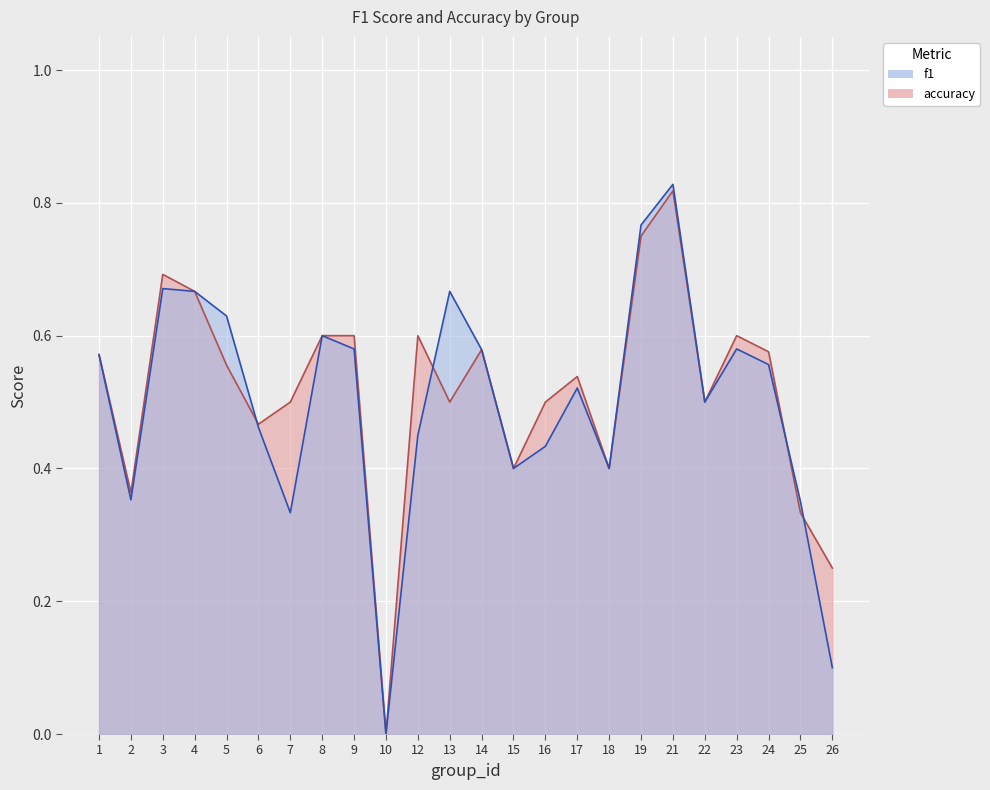

Reading right to left, what are all the values shown in this chart?

f1: 0.1	0.4	0.6	0.6	0.5	0.8	0.8	0.4	0.5	0.4	0.4	0.6	0.7	0.5	0.0	0.6	0.6	0.3	0.5	0.6	0.7	0.7	0.4	0.6
accuracy: 0.2	0.3	0.6	0.6	0.5	0.8	0.8	0.4	0.5	0.5	0.4	0.6	0.5	0.6	0.0	0.6	0.6	0.5	0.5	0.6	0.7	0.7	0.4	0.6